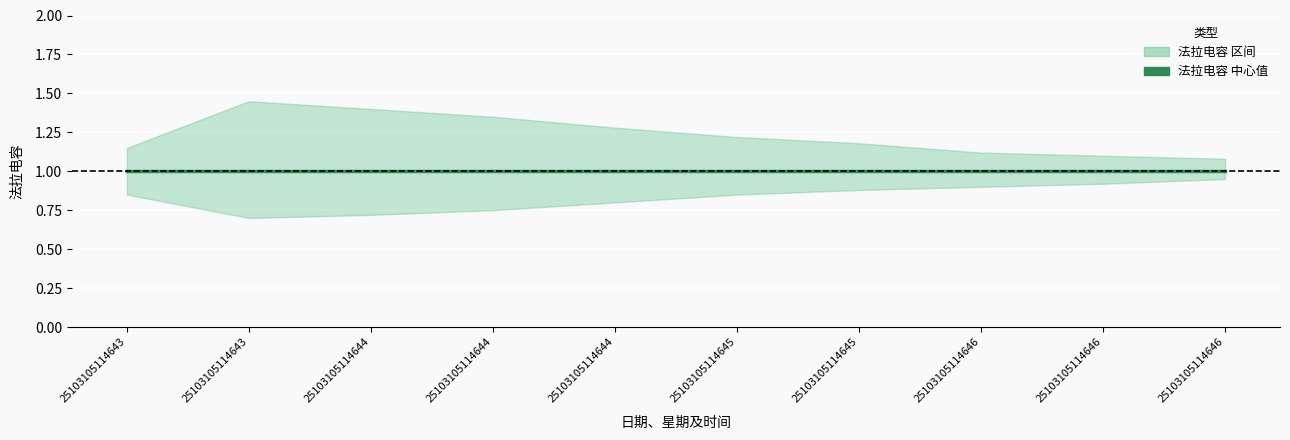

What is the sum of the 法拉电容_upper values at 25103105114646 and 25103105114643?

2.5